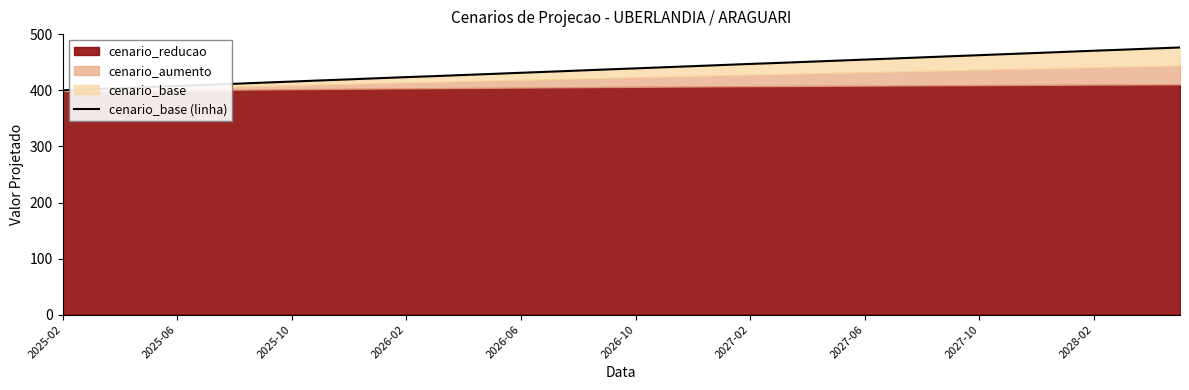

Does the chart display data point markers on the line(s)?

No